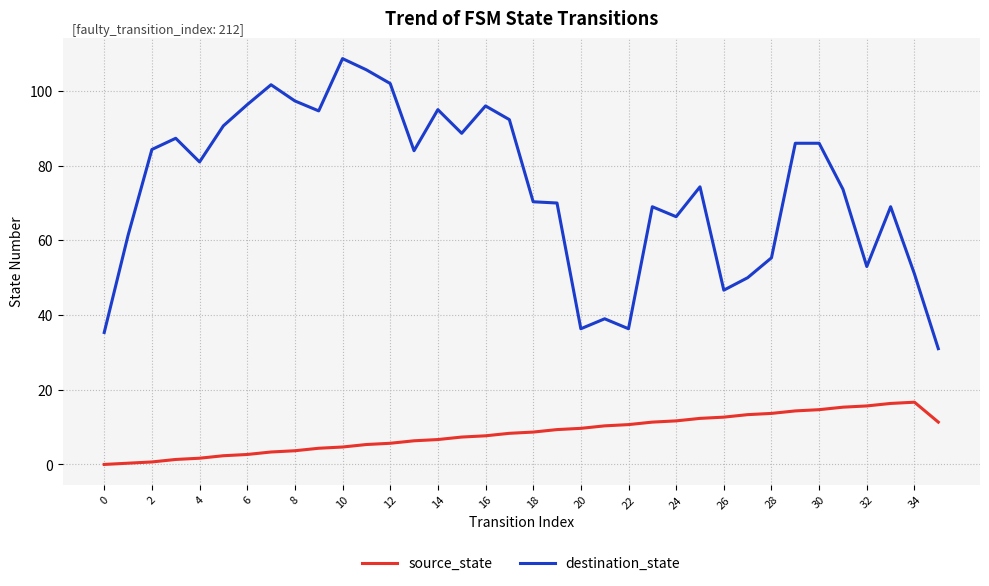

Which series has the widest spread of values?

destination_state